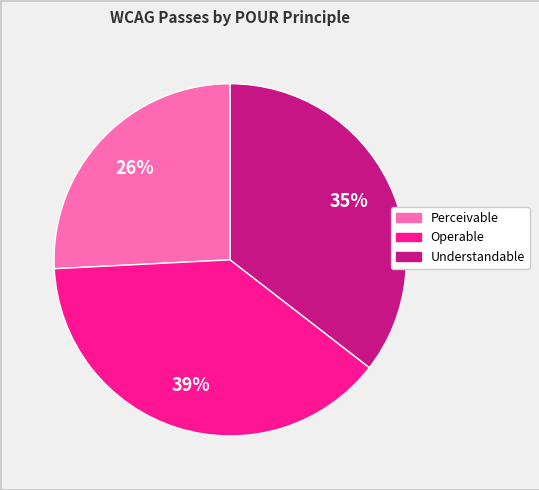

To the nearest percent, what is the average slice percentage?

33%